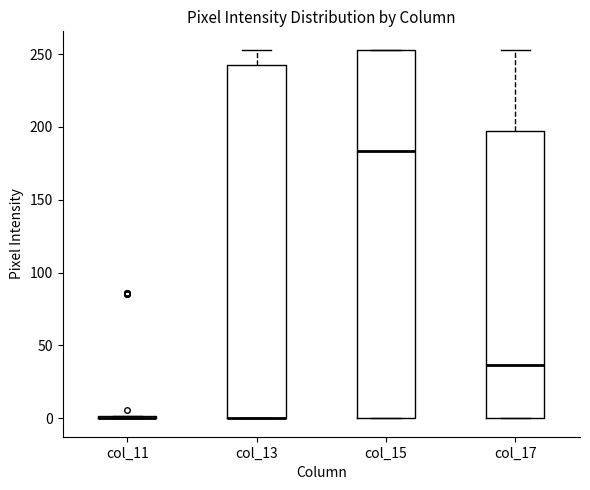

Reading left to right, read every box against the y-axis: the position of its median line, the range the box covers, and the ends of its whiskers. The values are not printed on the chart, so give them approximately, as read against the axis.

col_11: box collapsed to a line at 0, whiskers 0 to 0
col_13: median 0 (drawn on the box's lower edge), box 0 to 245, whiskers 0 to 255
col_15: median 185, box 0 to 255, whiskers 0 to 255
col_17: median 35, box 0 to 195, whiskers 0 to 255